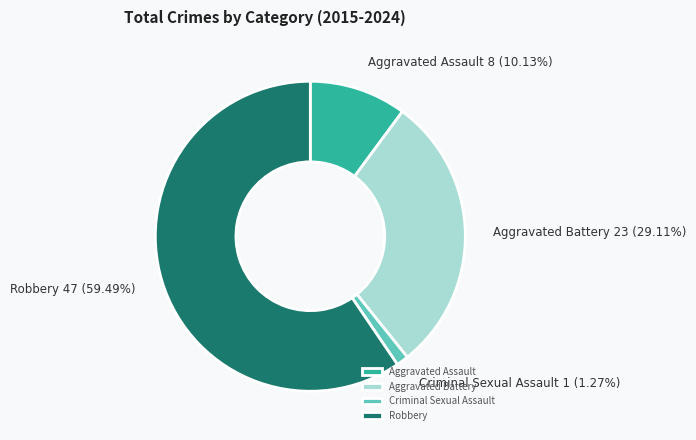

How many segments does this pie chart have?

4